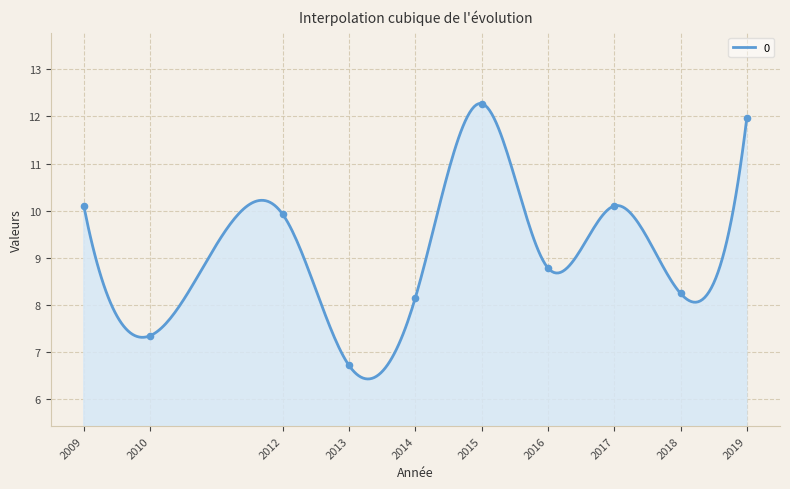

What is the maximum value for 0?

12.3